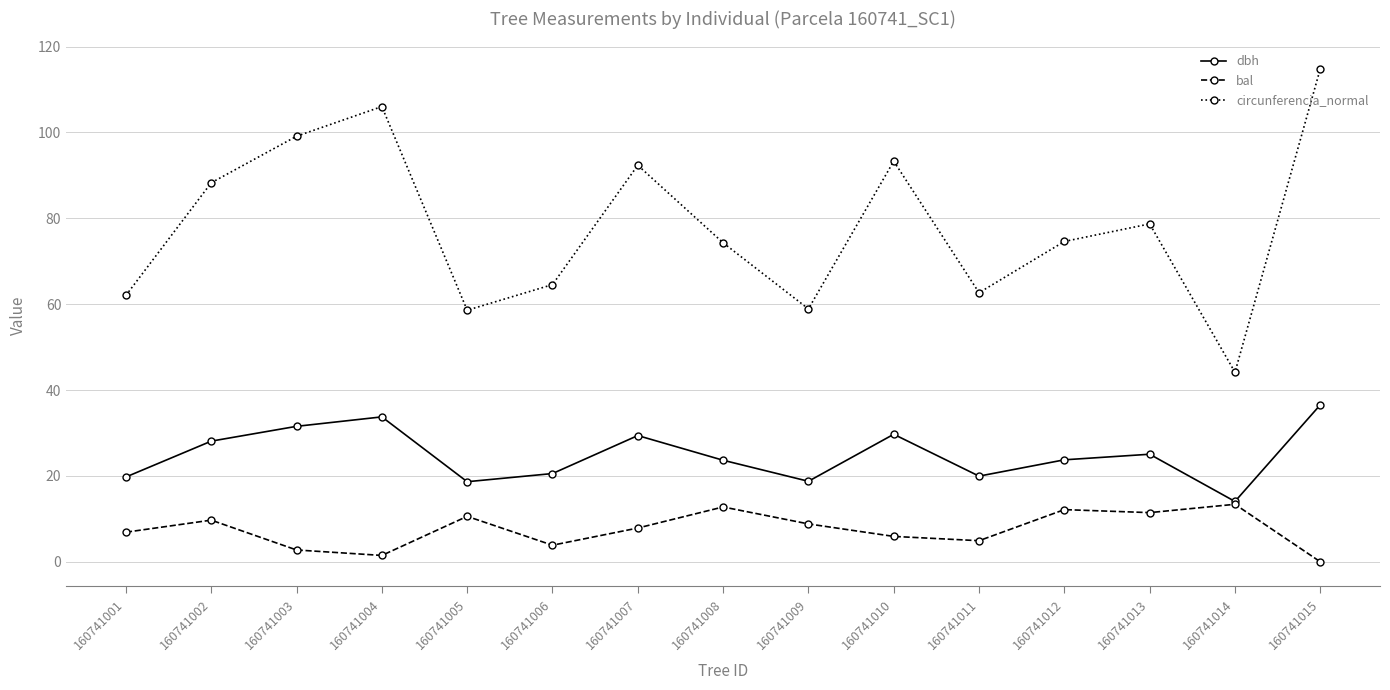

In dbh, how many points are higher than both neighbors (excluding endpoints)?

4